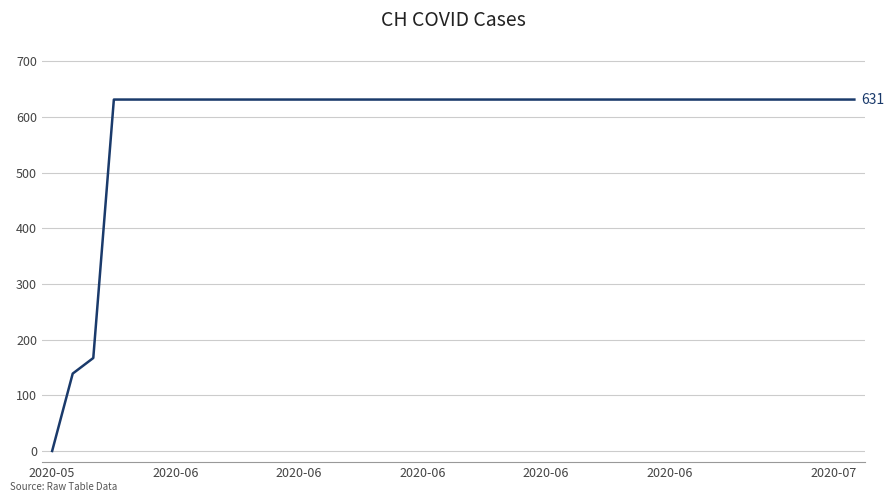

What is the difference between the maximum and minimum values?

631